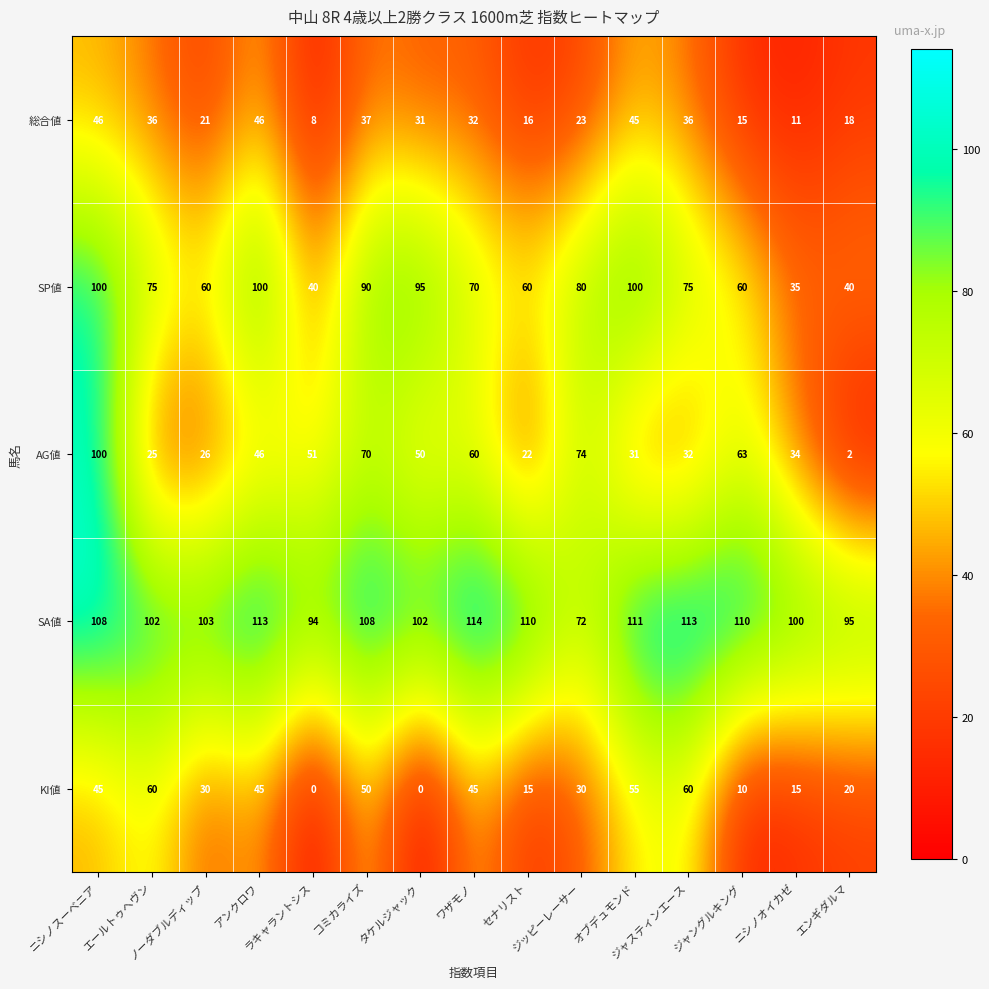

What is the difference between the second highest and minimum values in the AG値 series?

72